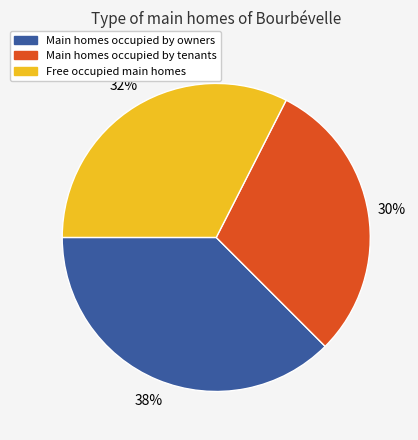

To the nearest percent, what is the average slice percentage?

33%